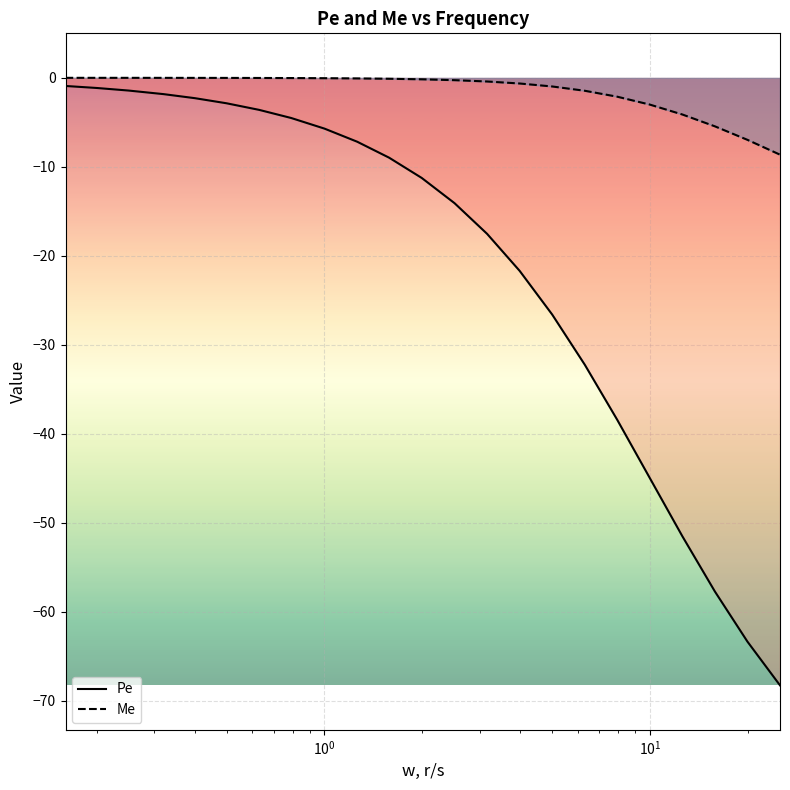

List the series in order of their peak value, highest first.

Me, Pe